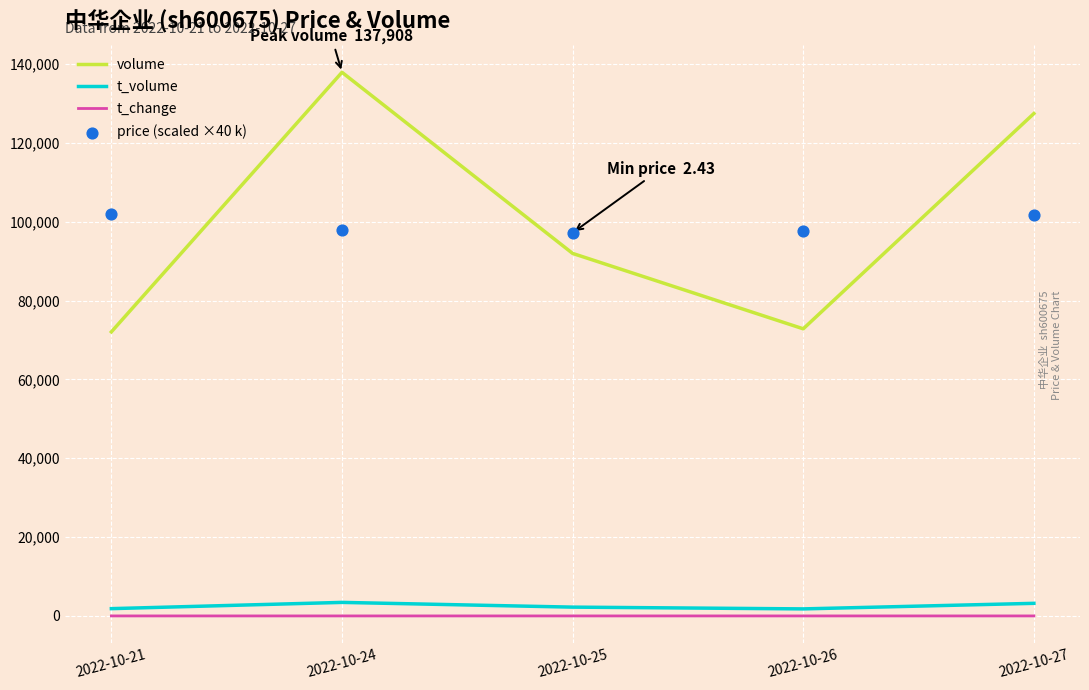

What are all the series names shown in the legend?

volume, t_volume, t_change, price (scaled ×40 k)